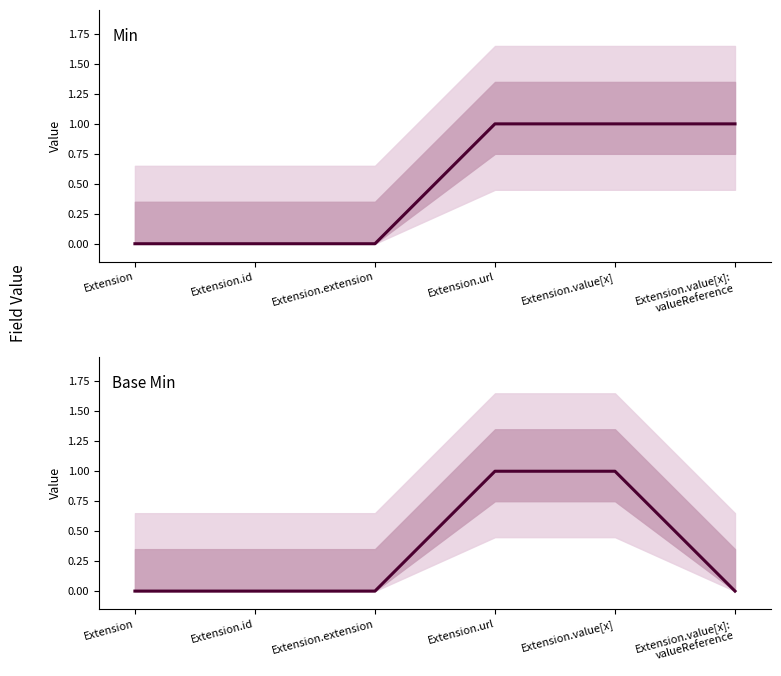

Count the Base Min values in the range 0 to 1.

6